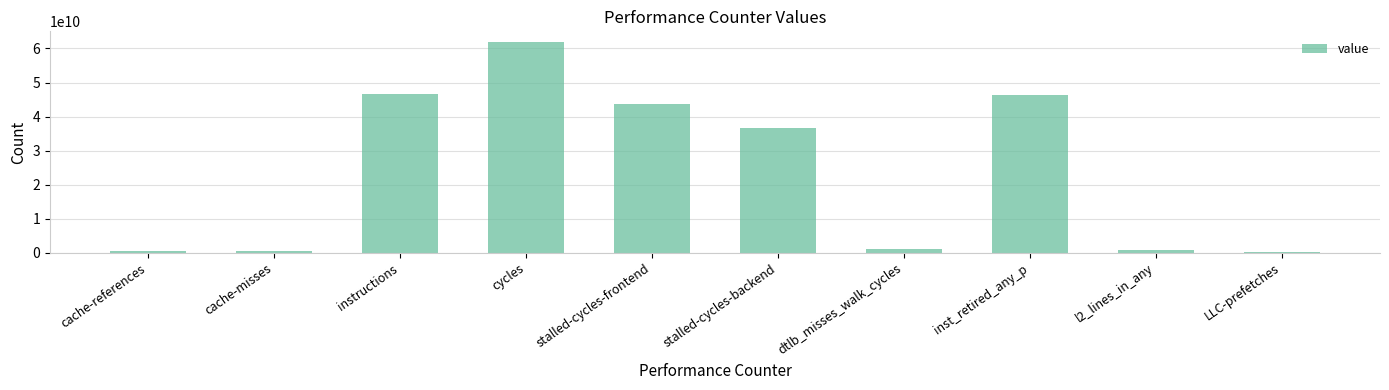

Count the number of categories in the chart.

10